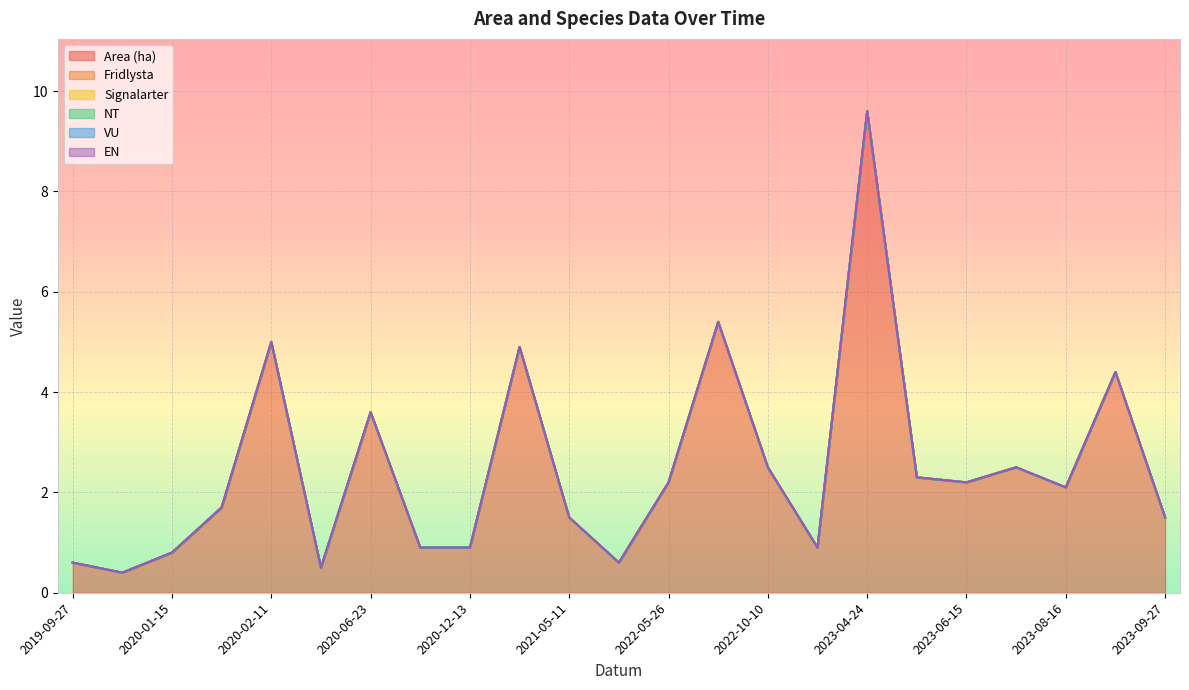

Which category has the highest value across all series?

2023-04-24